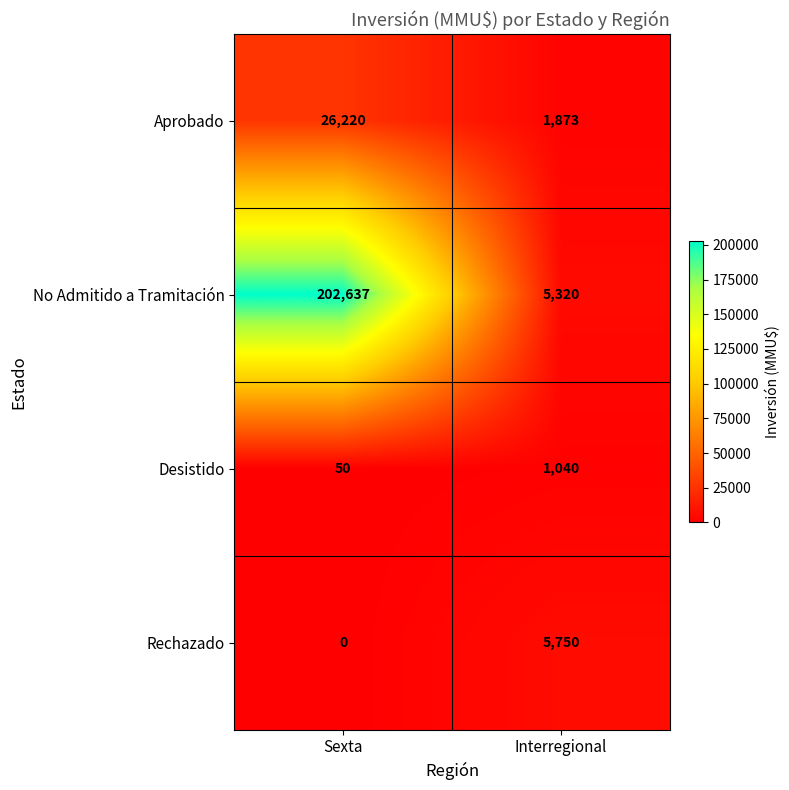

Which category has the highest value in the Aprobado series?

Sexta